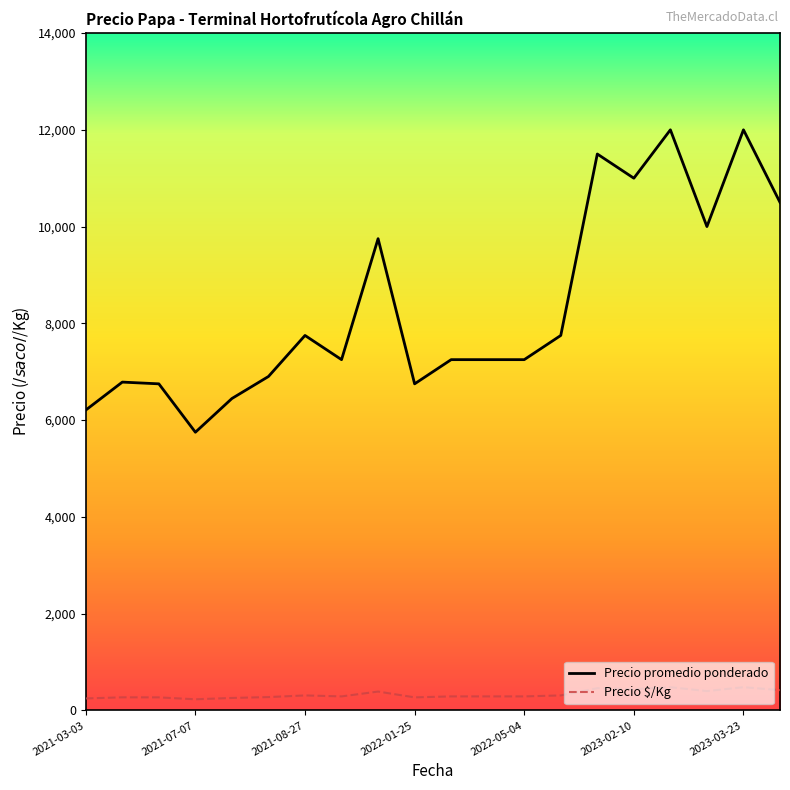

Which series has the widest spread of values?

Precio promedio ponderado